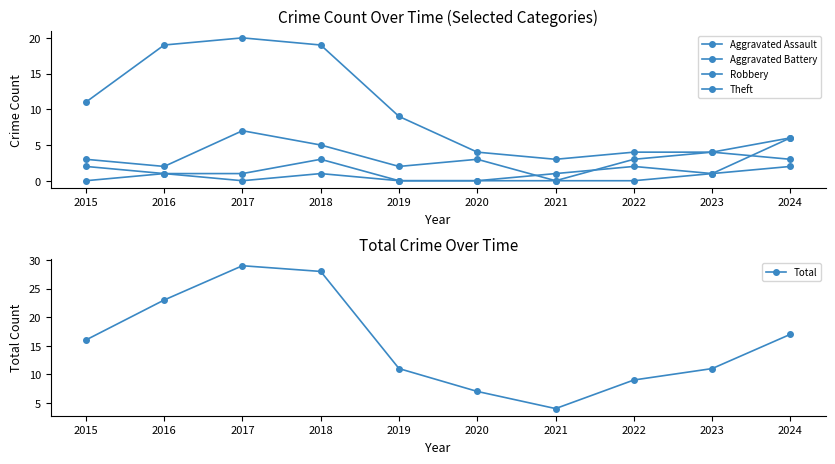

Which series has the largest total across all categories?

Total